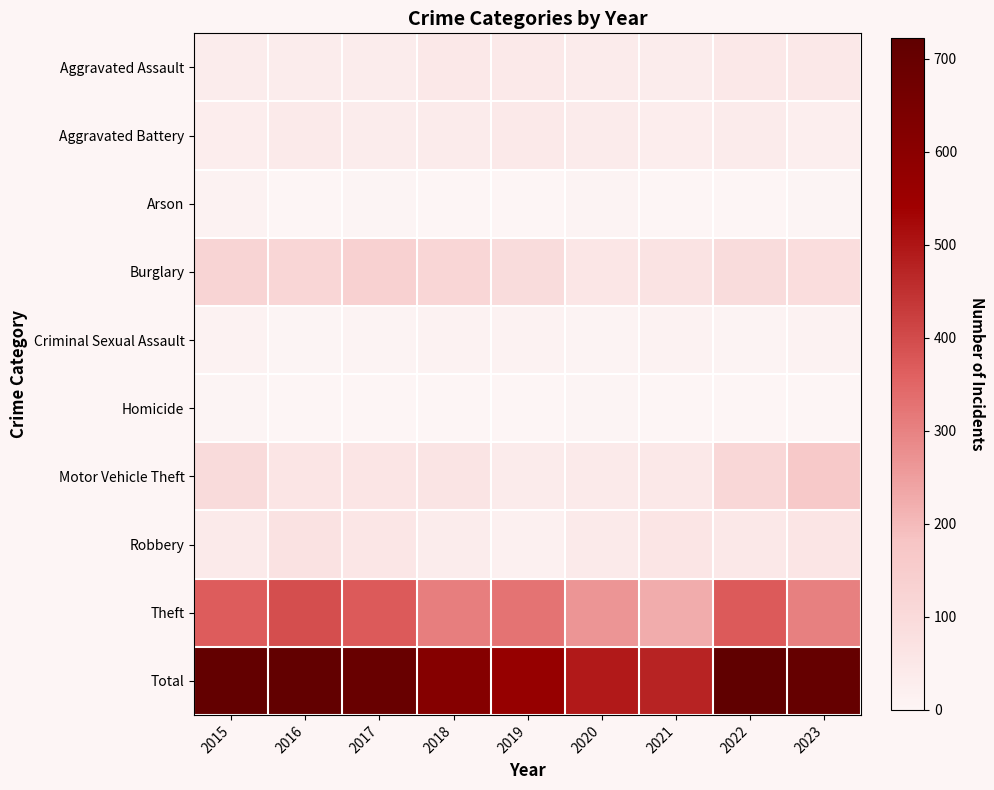

Which category has the highest value across all series?

2022